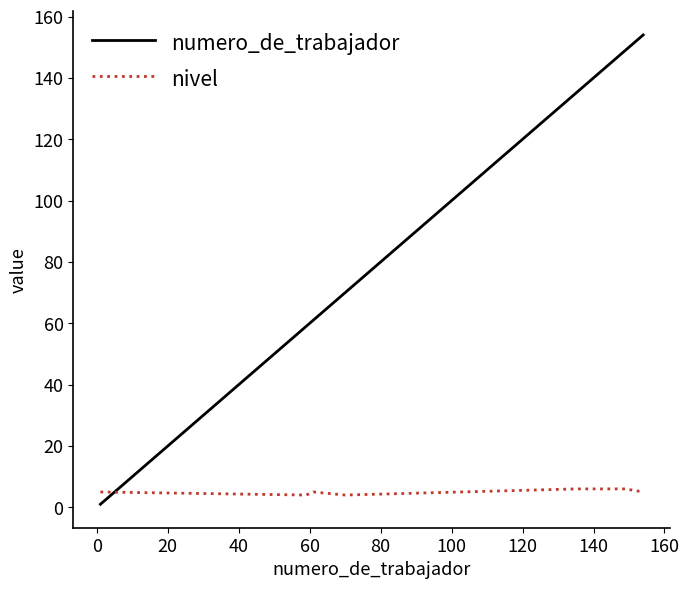

Which series has the largest total across all categories?

numero_de_trabajador